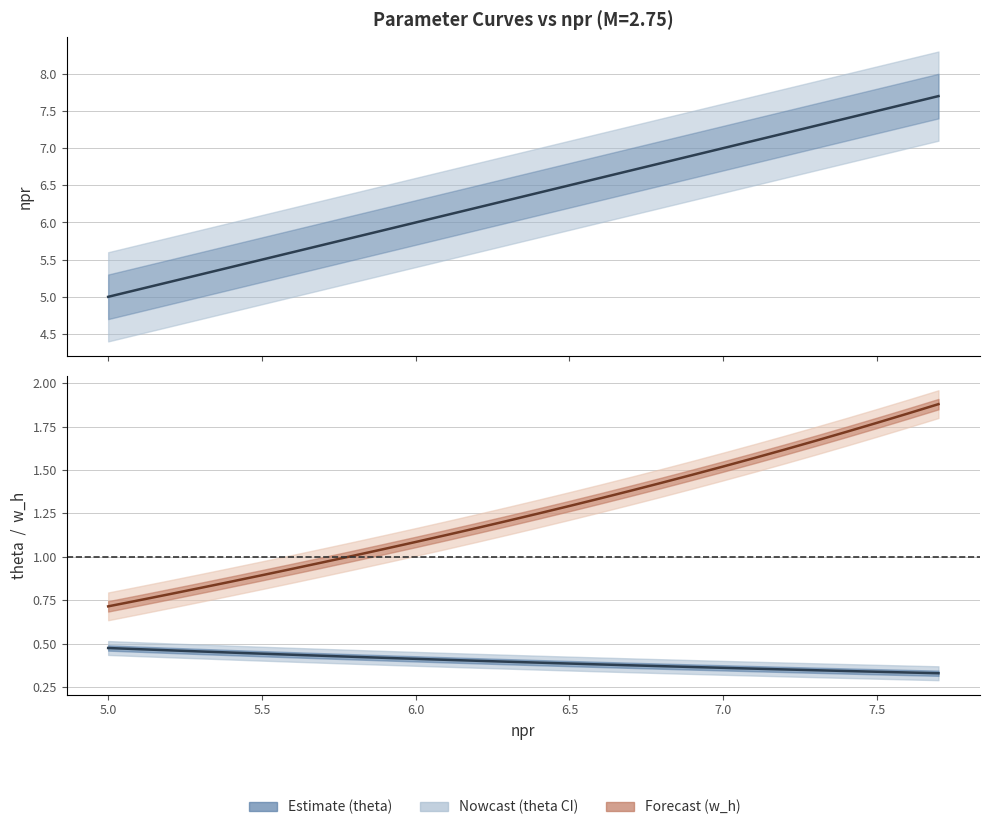

What is the label of the 9th point from the left?

5.8